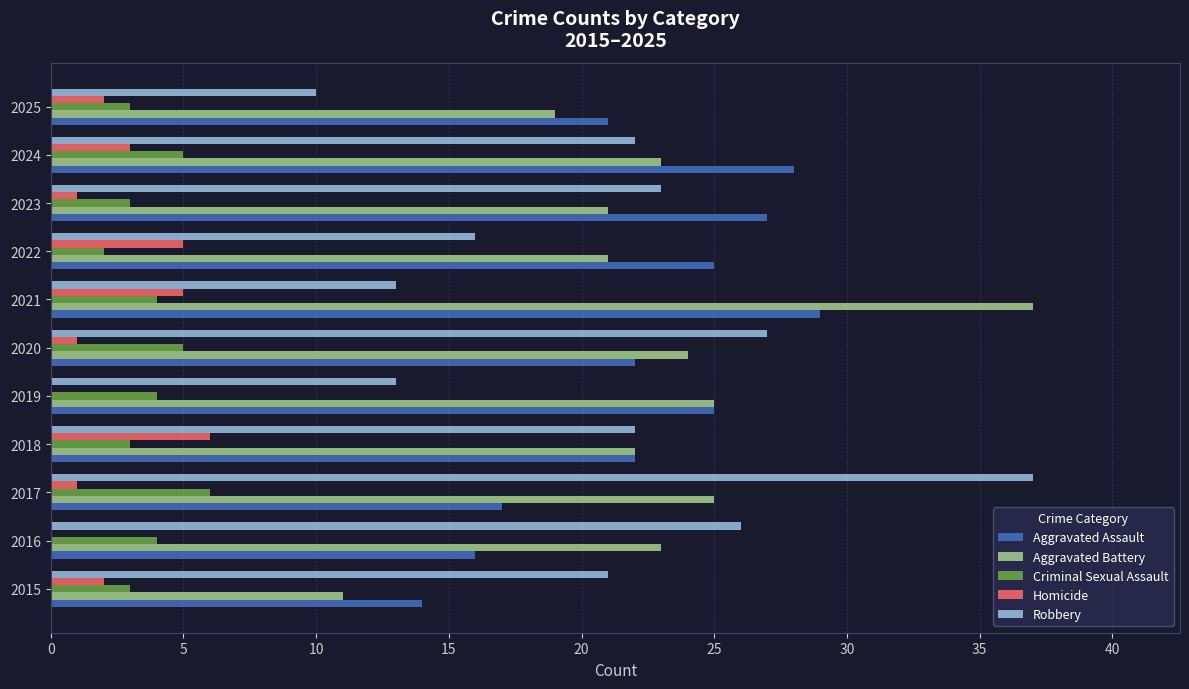

The value of Criminal Sexual Assault at 2021 is 4. True or false?

True